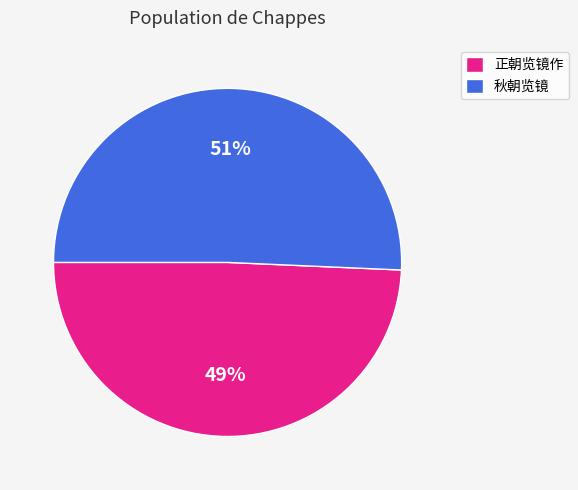

Which category has the smallest portion of the pie?

正朝览镜作